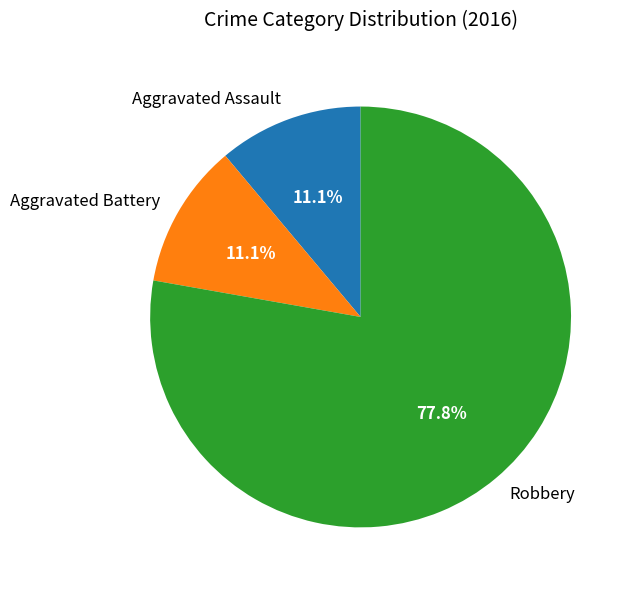

Which has a higher value, Robbery or Aggravated Battery?

Robbery